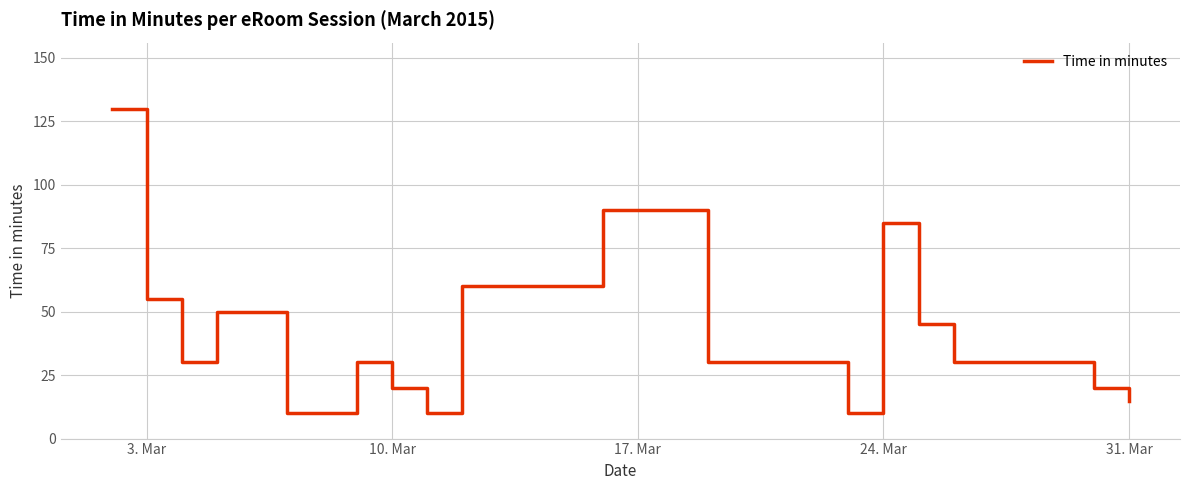

What is the greatest value displayed?

130